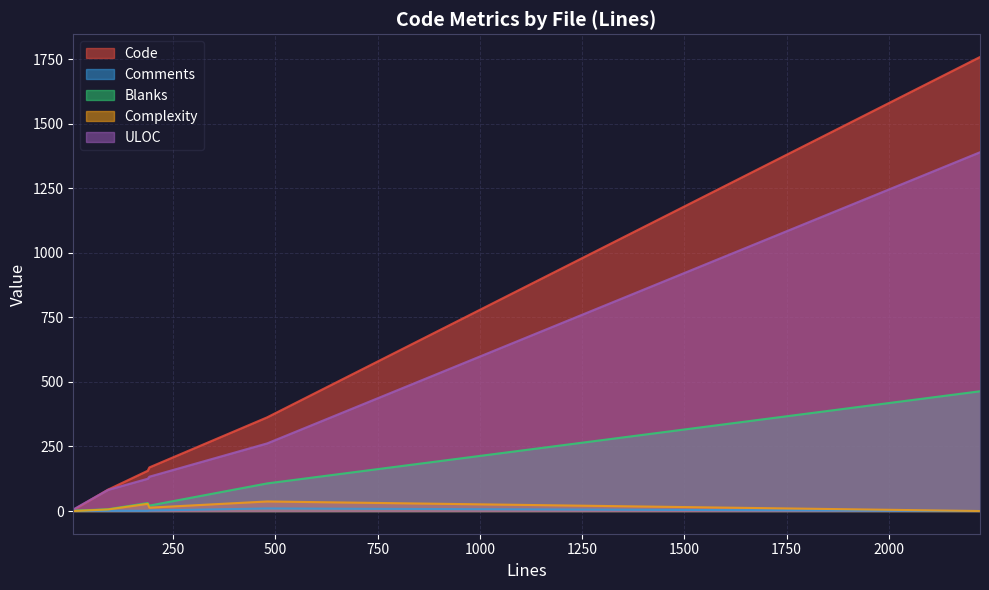

How many values in the Complexity series exceed 13?

2